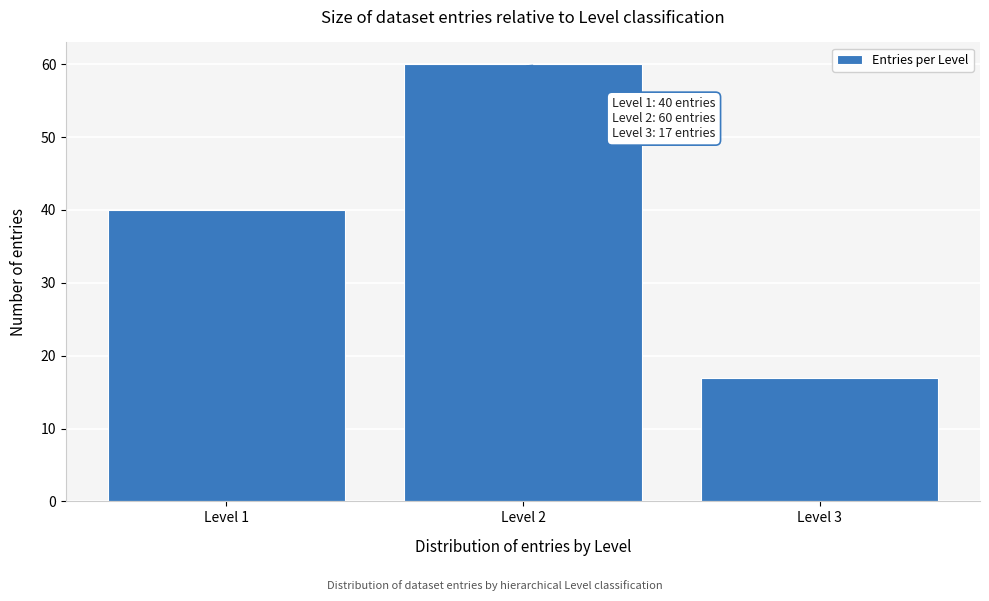

Reading right to left, what are all the values shown in this chart?

Level 3=17	Level 2=60	Level 1=40